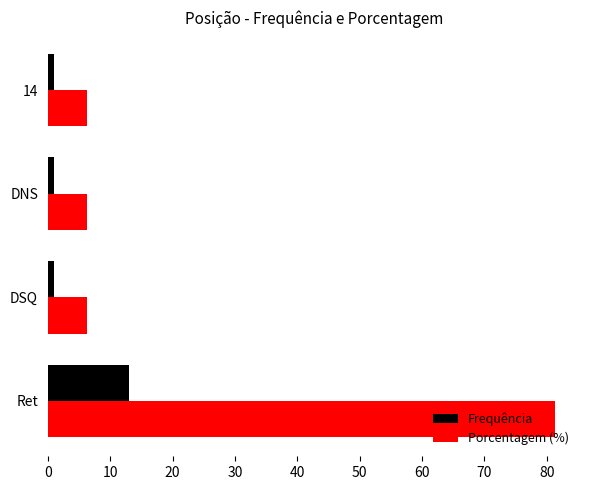

The Frequência series shows 6.7 at Ret. True or false?

False